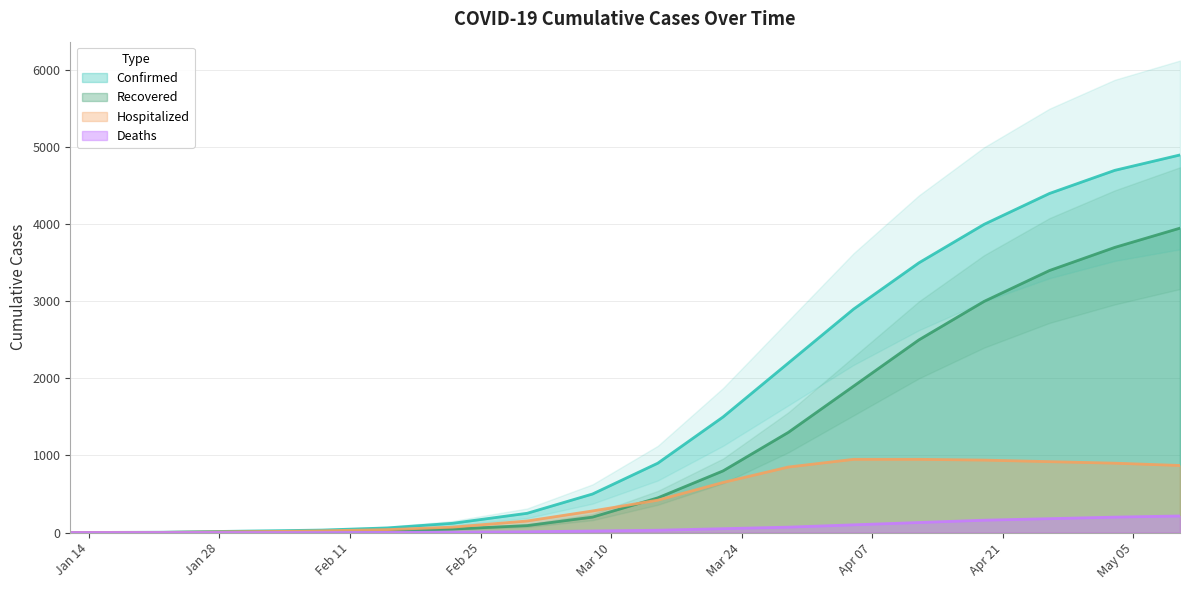

True or false: Hospitalized has a value of 1475 at 04/19/2020.

False